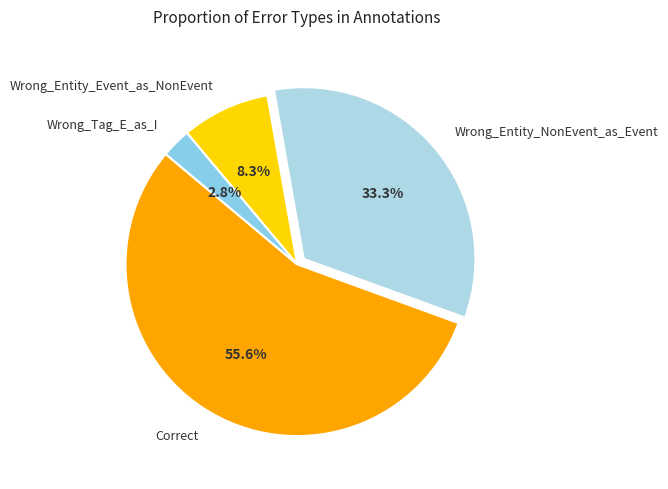

Approximately how many times larger is the value at Wrong_Entity_NonEvent_as_Event compared to Wrong_Entity_Event_as_NonEvent?

4.0